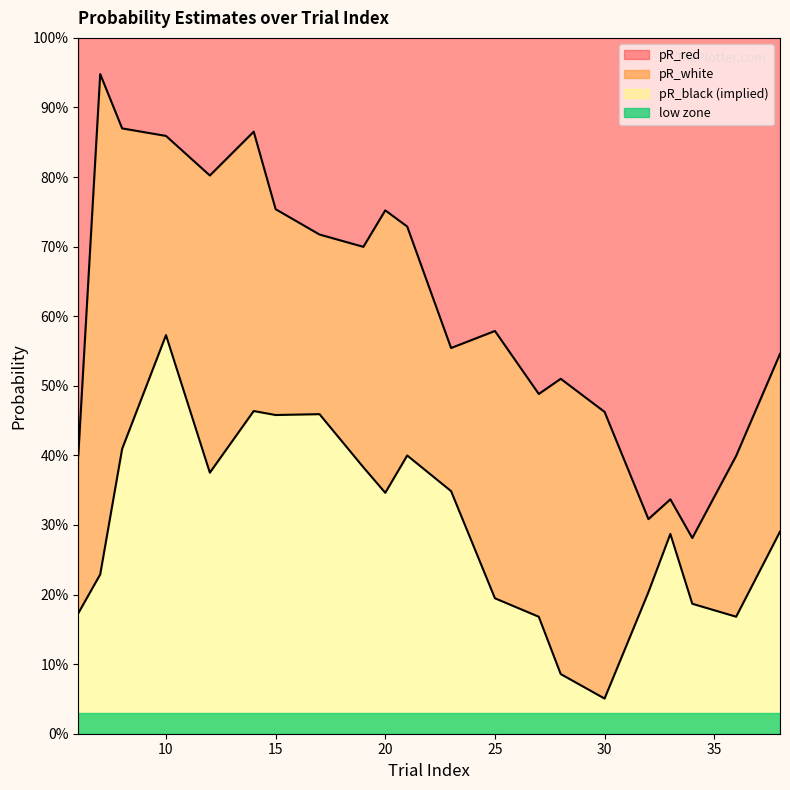

At which category is the sum across all series the highest?

10